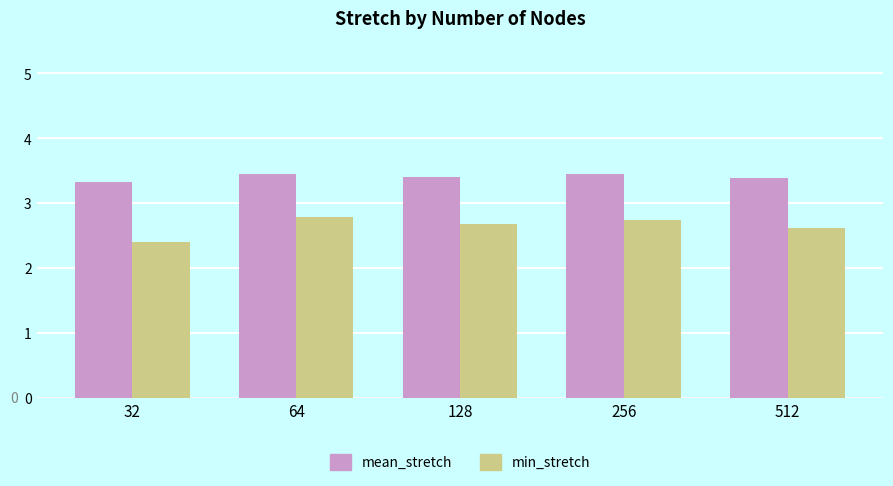

What is the total value across all series at 64?

6.2